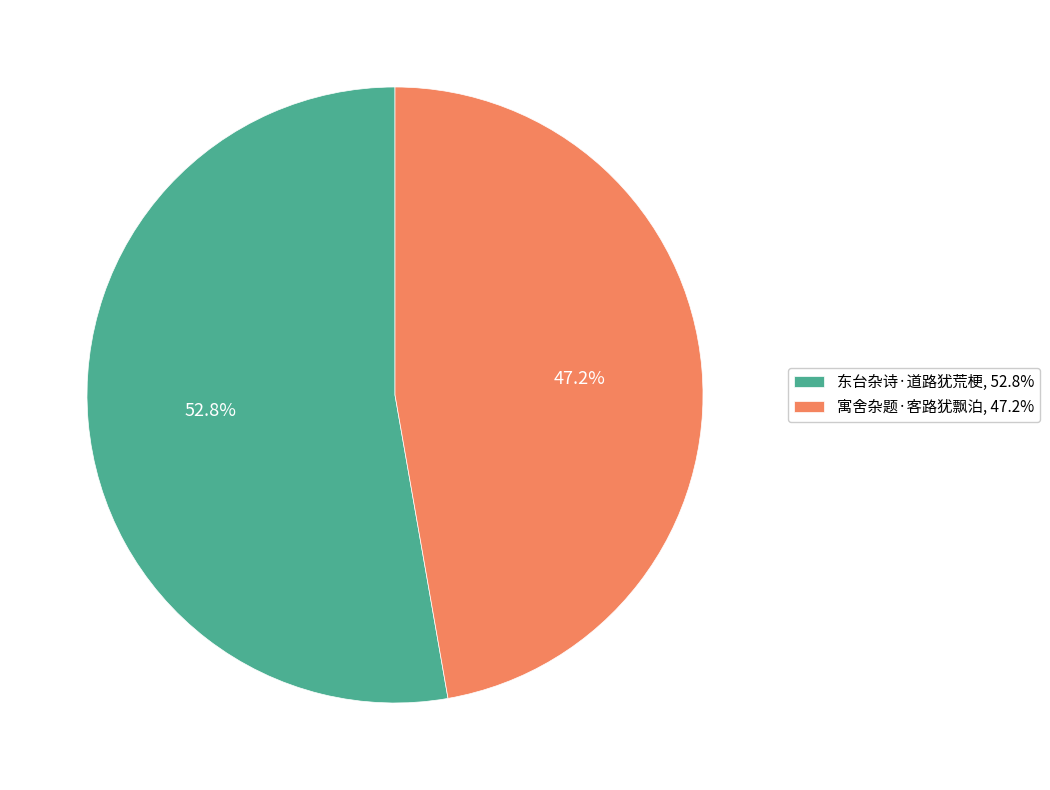

Which has a higher value, 东台杂诗·道路犹荒梗 or 寓舍杂题·客路犹飘泊?

东台杂诗·道路犹荒梗